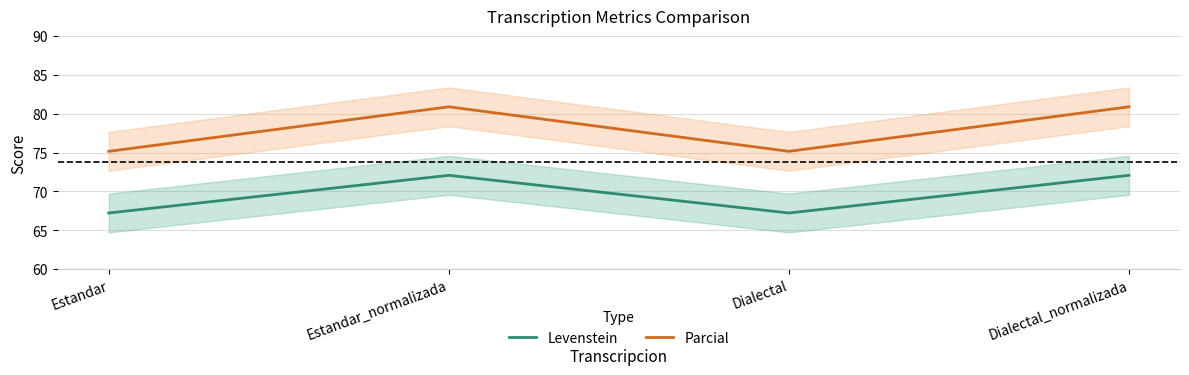

Which has a higher value, Estandar or Estandar_normalizada?

Estandar_normalizada